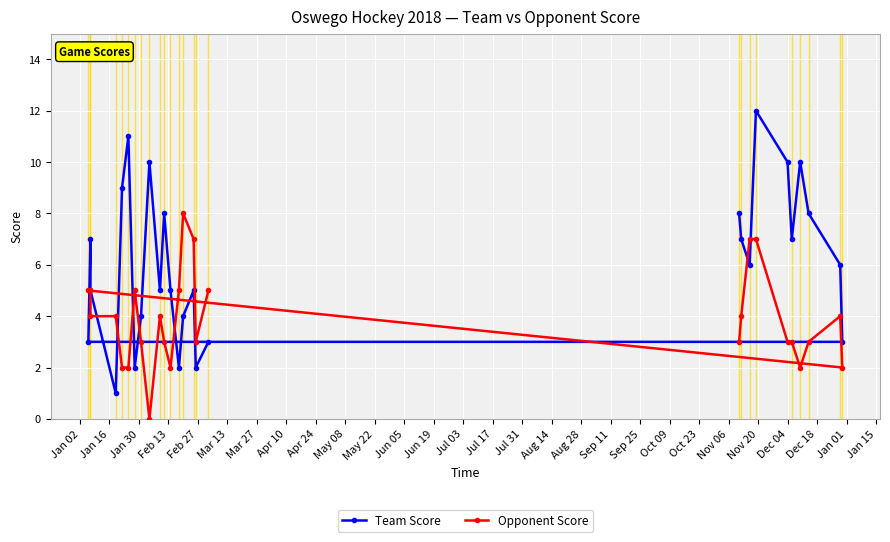

True or false: Opponent Score has a value of 2 at Apr 10.

False